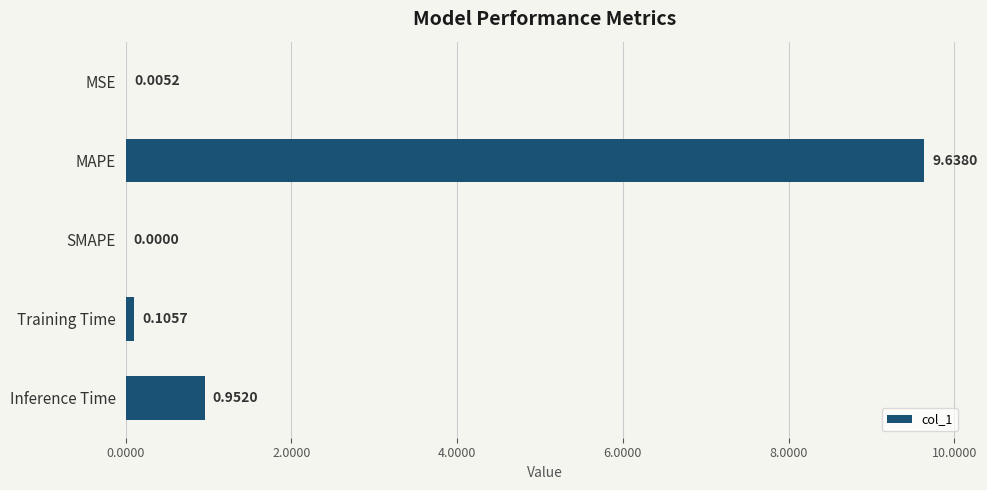

At which category does the chart reach its peak across all series?

MAPE